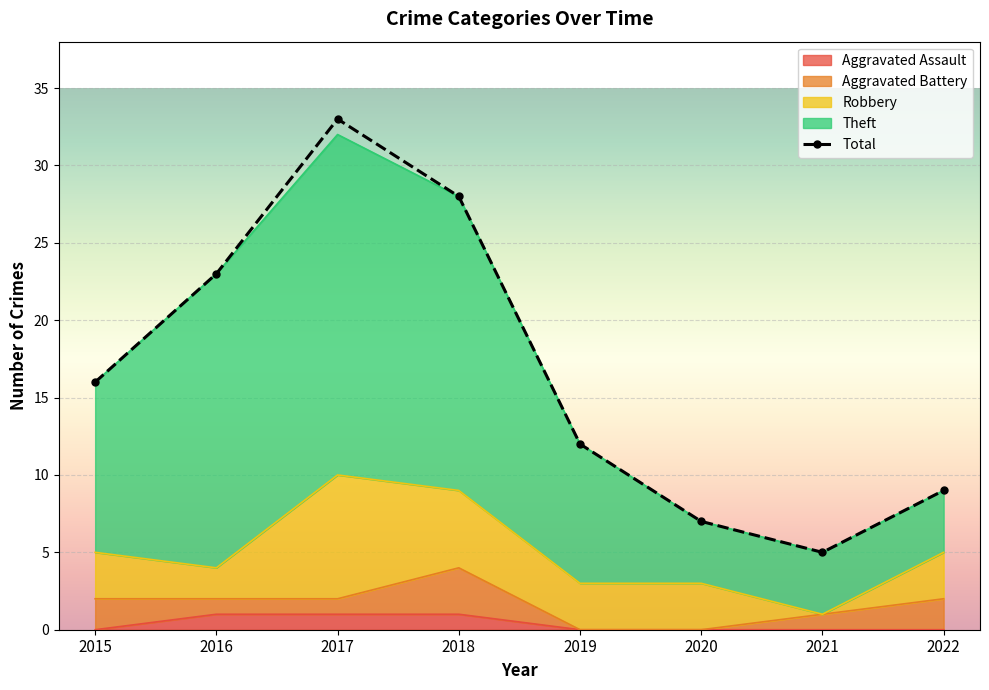

Which has a higher value, 2017 or 2021?

2017